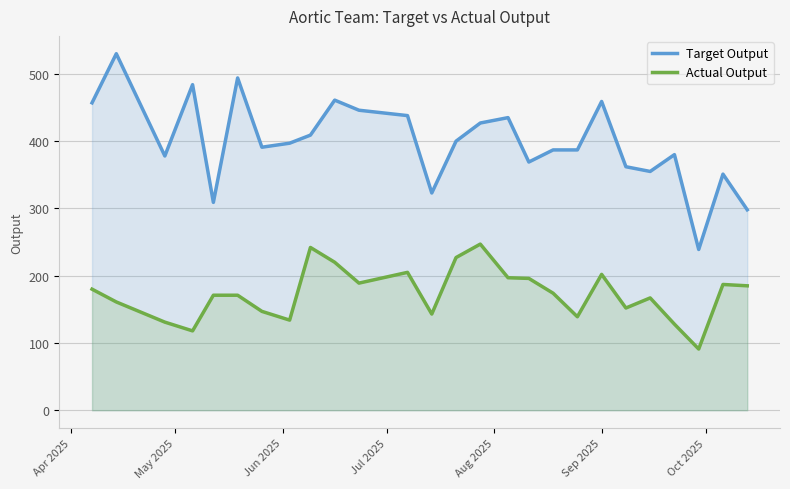

What is the average value of the Actual Output series?

173